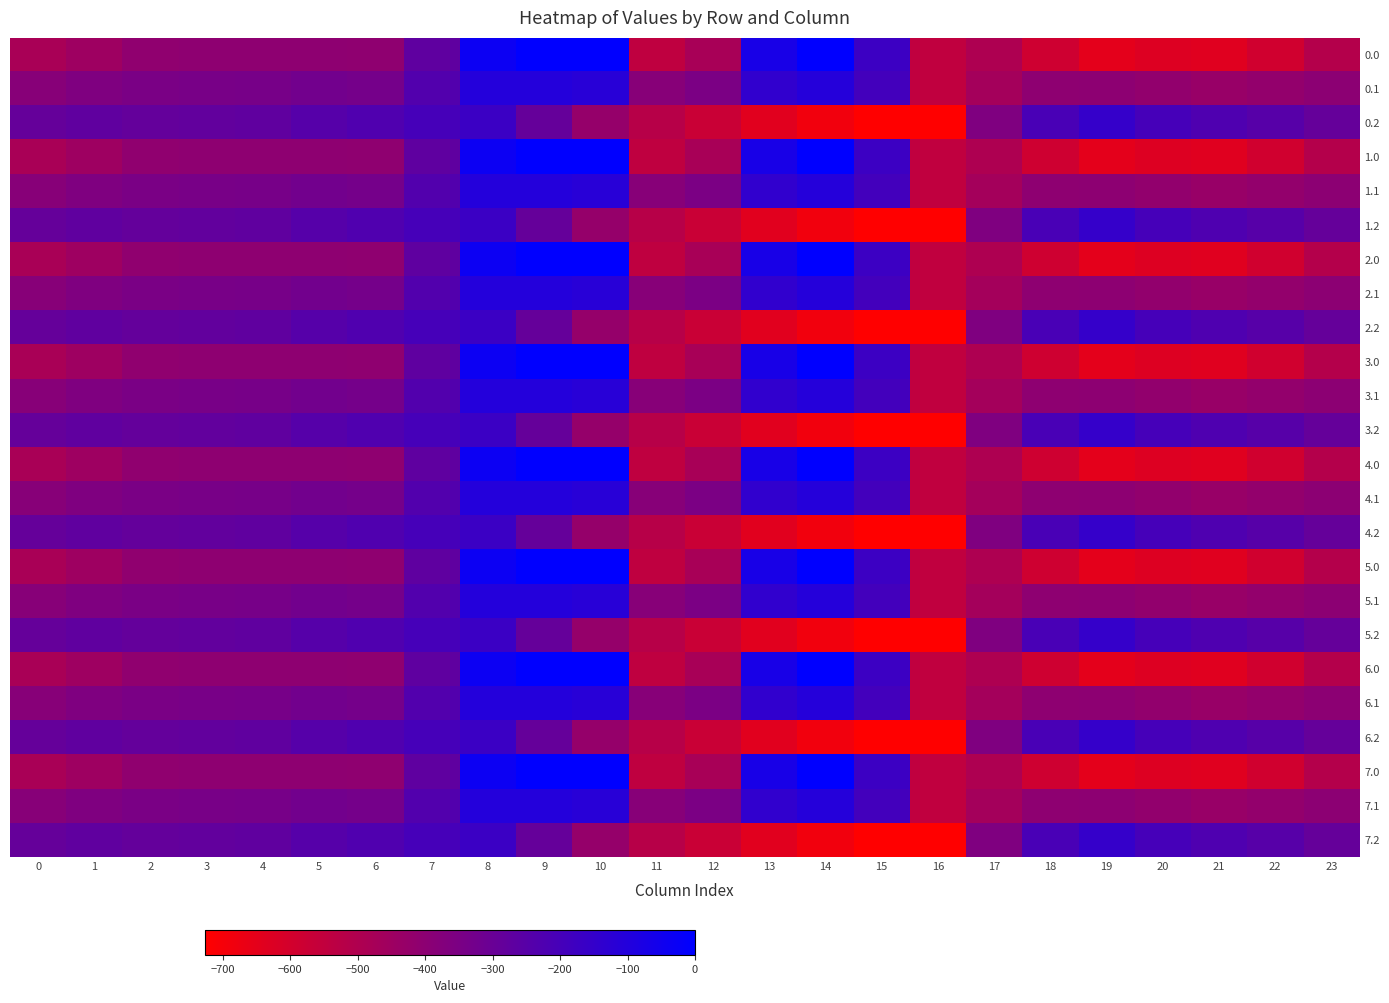

At 2, list the series in order from largest to smallest.

0.2, 1.2, 2.2, 3.2, 4.2, 5.2, 6.2, 7.2, 0.1, 1.1, 2.1, 3.1, 4.1, 5.1, 6.1, 7.1, 0.0, 1.0, 2.0, 3.0, 4.0, 5.0, 6.0, 7.0